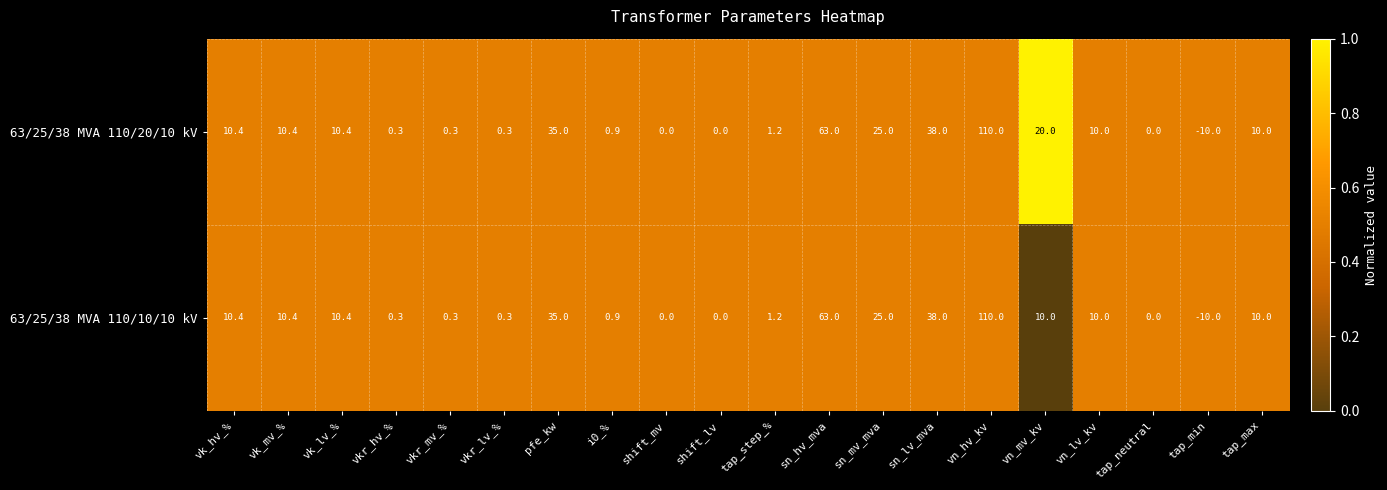

Count the number of categories in the chart.

20